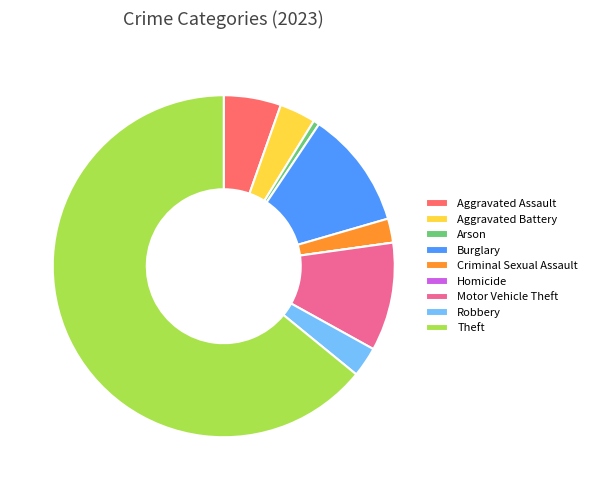

The Theft slice represents 64% of the pie. True or false?

True